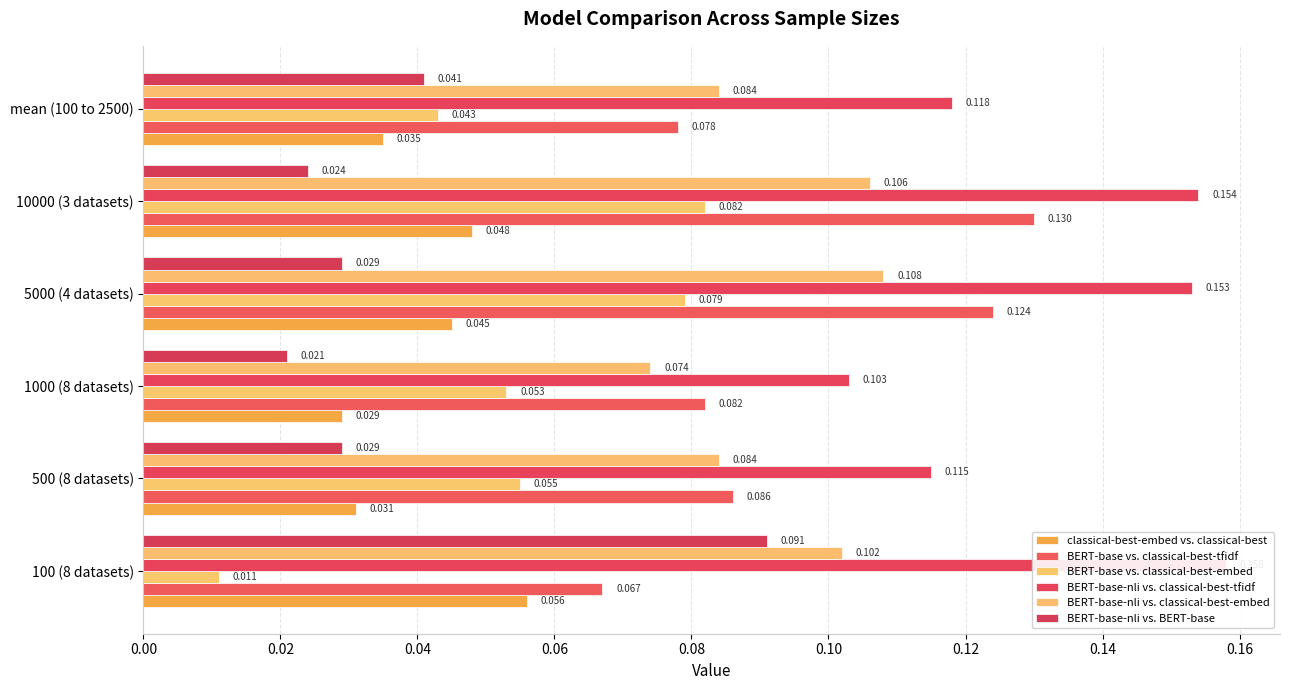

Which series has the largest range (max minus min)?

BERT-base vs. classical-best-embed